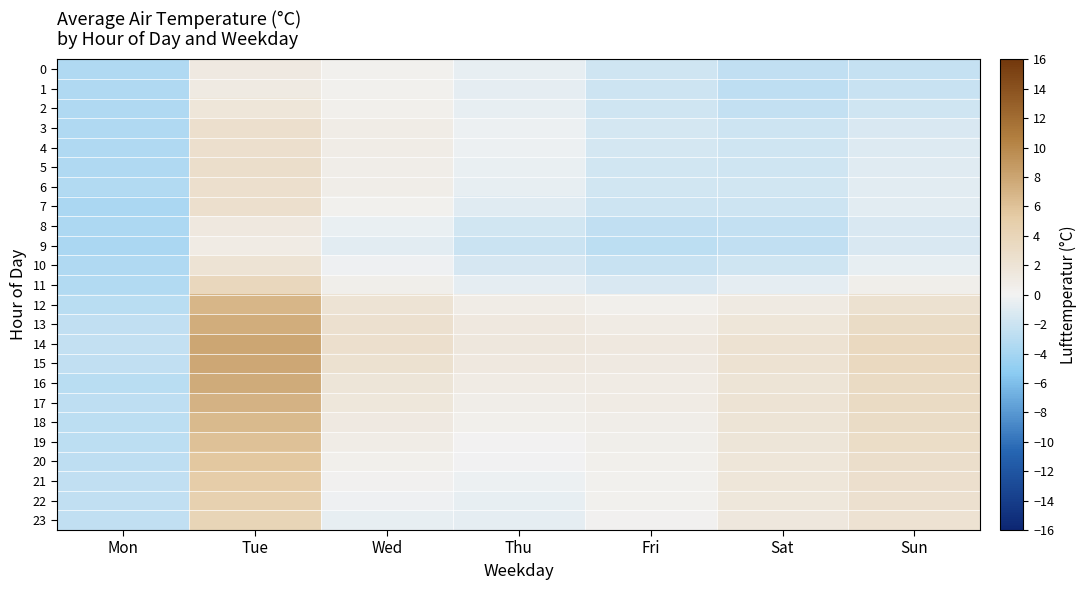

At which category does the chart reach its peak across all series?

Tue